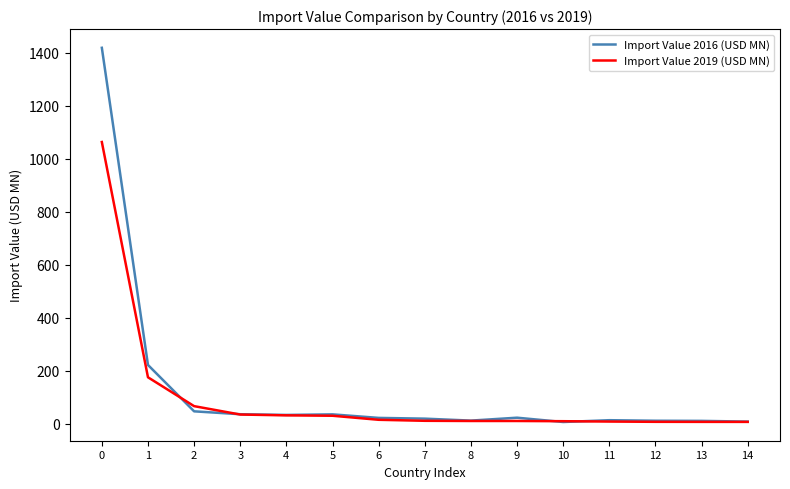

Between which two adjacent categories do Import Value 2016 (USD MN) and Import Value 2019 (USD MN) first intersect?

1 and 2